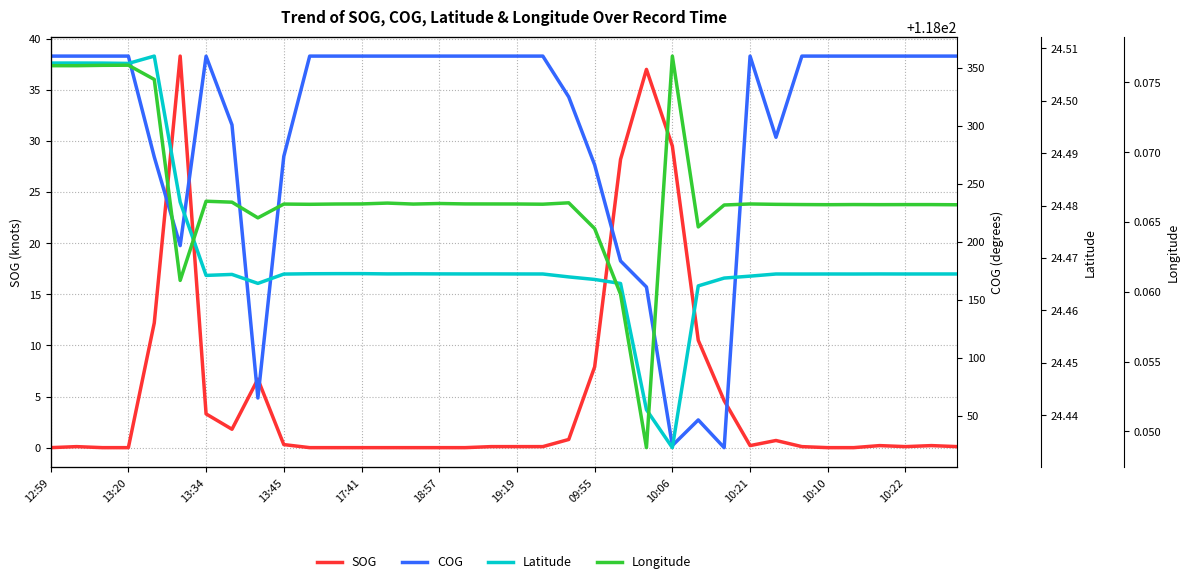

After their last crossing, which series has the higher values: SOG or Latitude?

Latitude